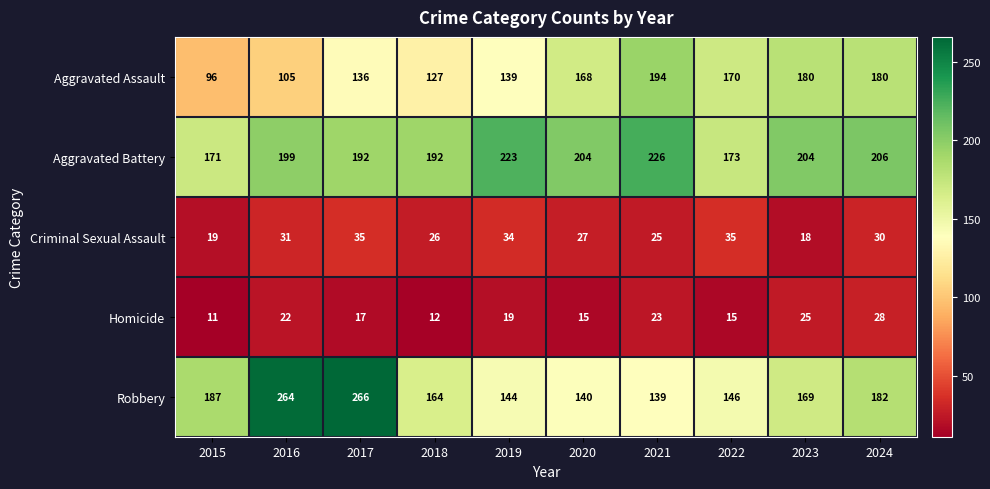

Which category has the lowest value in the Aggravated Battery series?

2015